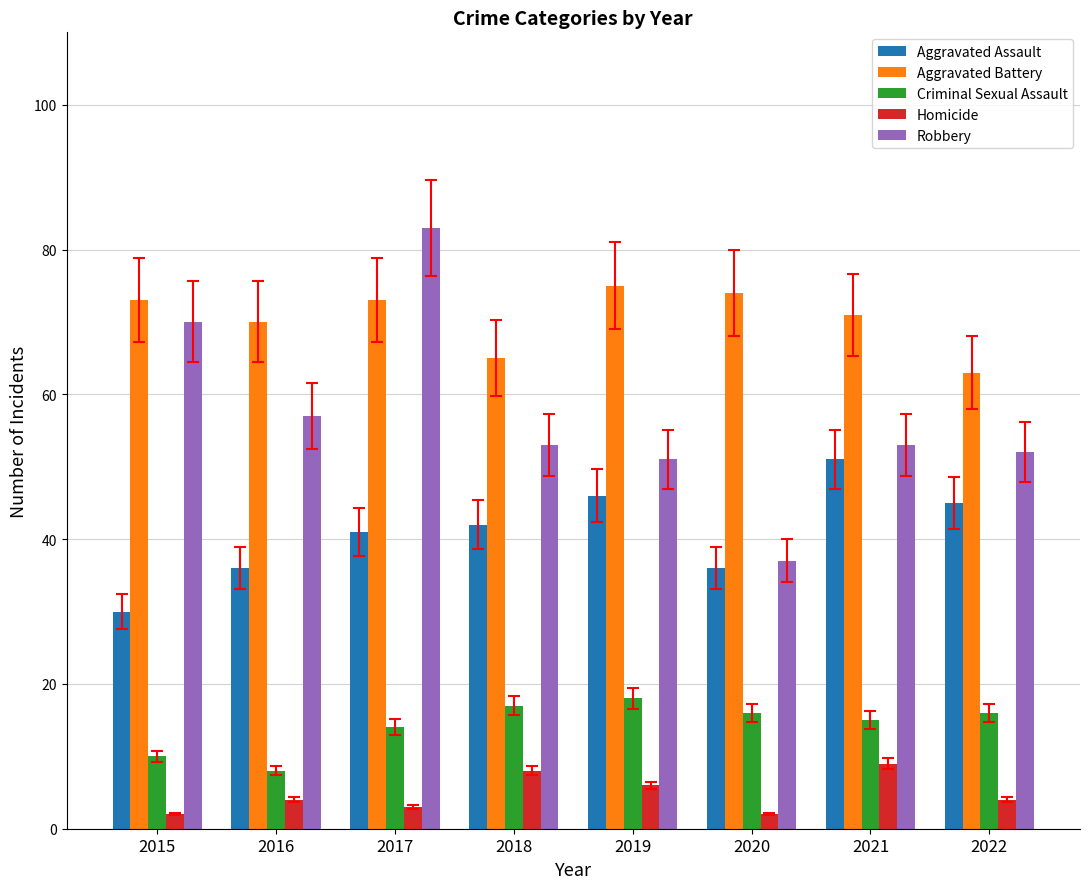

What is the value of the Criminal Sexual Assault bar at the 5th from the left?

18